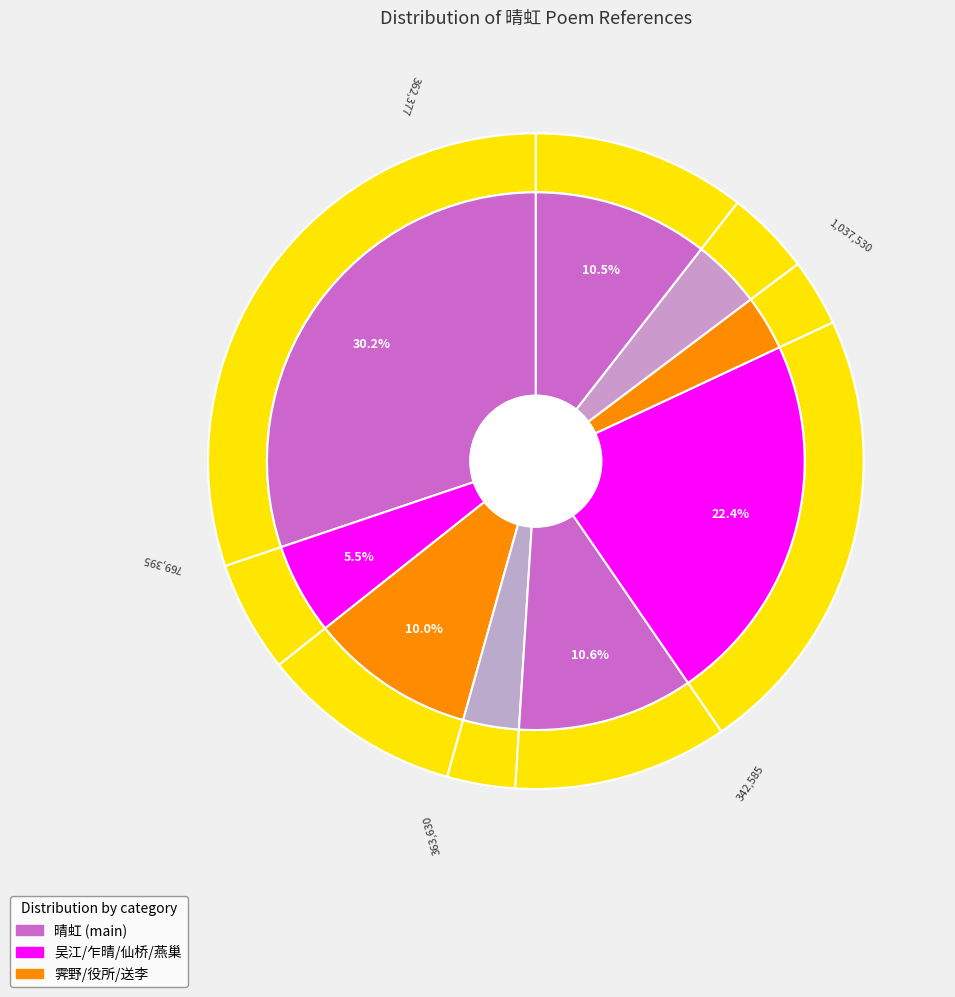

Which category has the biggest portion of the pie?

晴虹